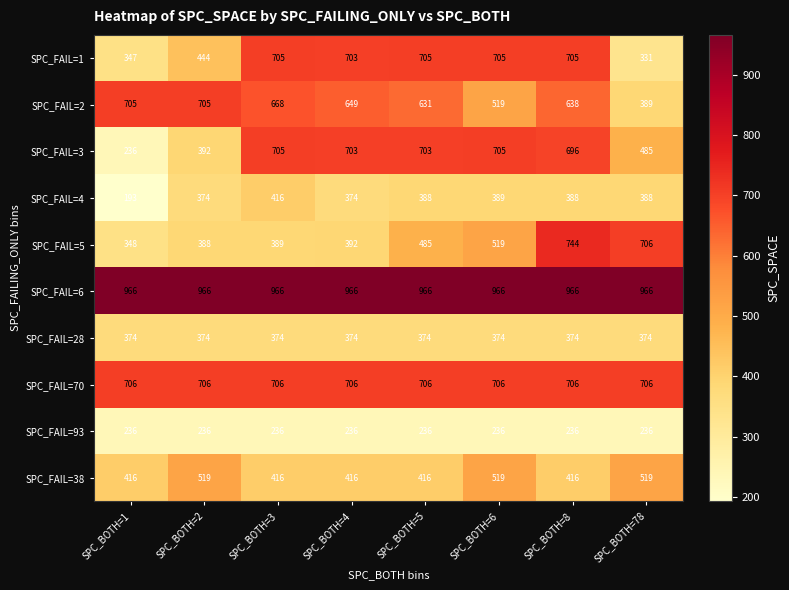

What is the total value across all series at SPC_BOTH=4?

5519